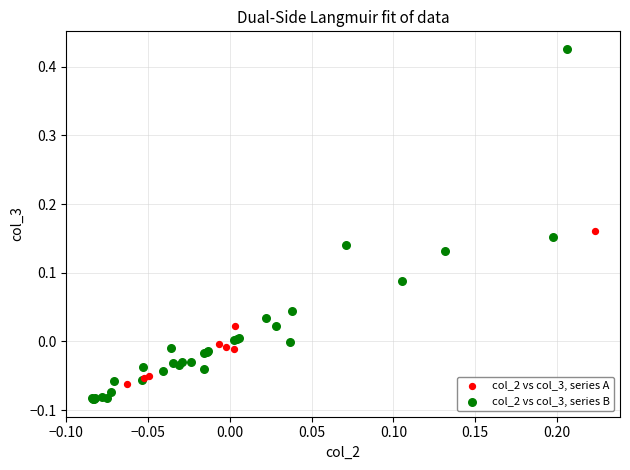

Which series contains the highest Y value?

col_2 vs col_3, series B